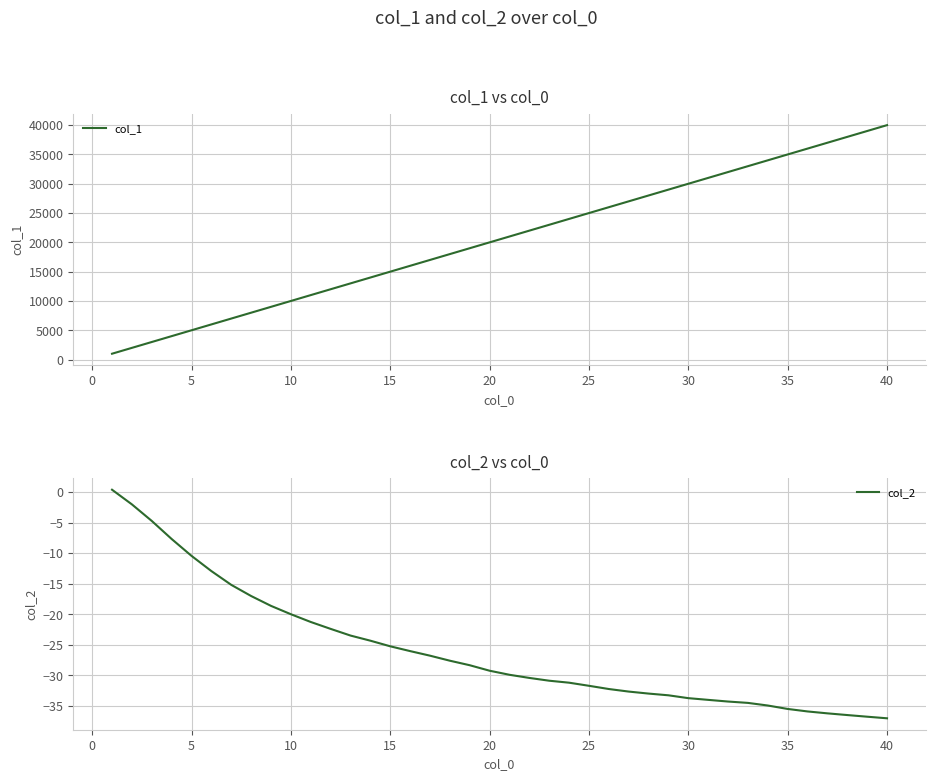

True or false: col_2 has a value of -10.4 at 5.

True